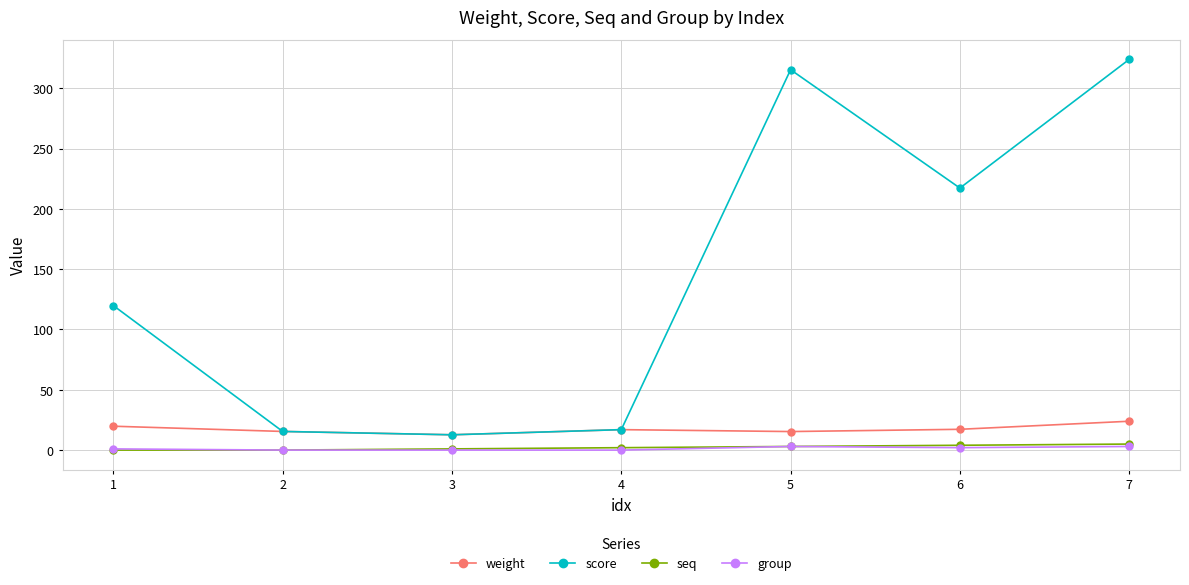

What is the difference between the highest and lowest values at 2?

15.5